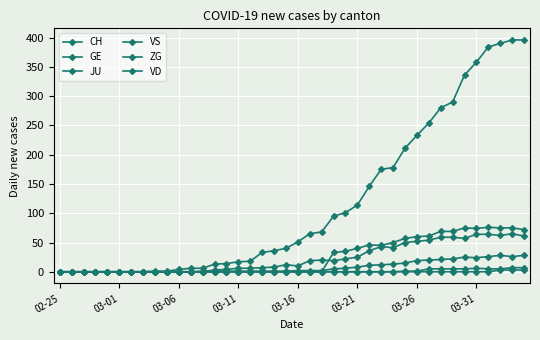

Count the number of categories in the chart.

40